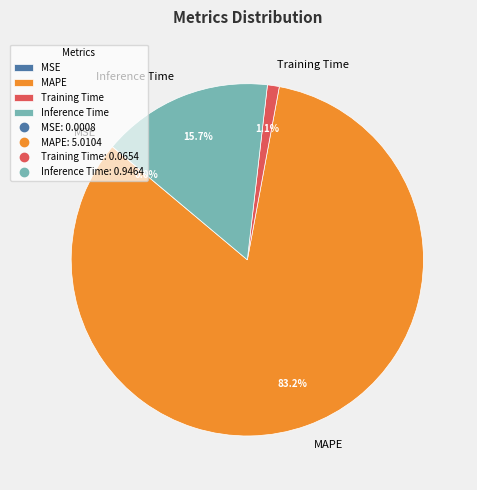

What percentage do Training Time and MAPE together represent?

84.3%